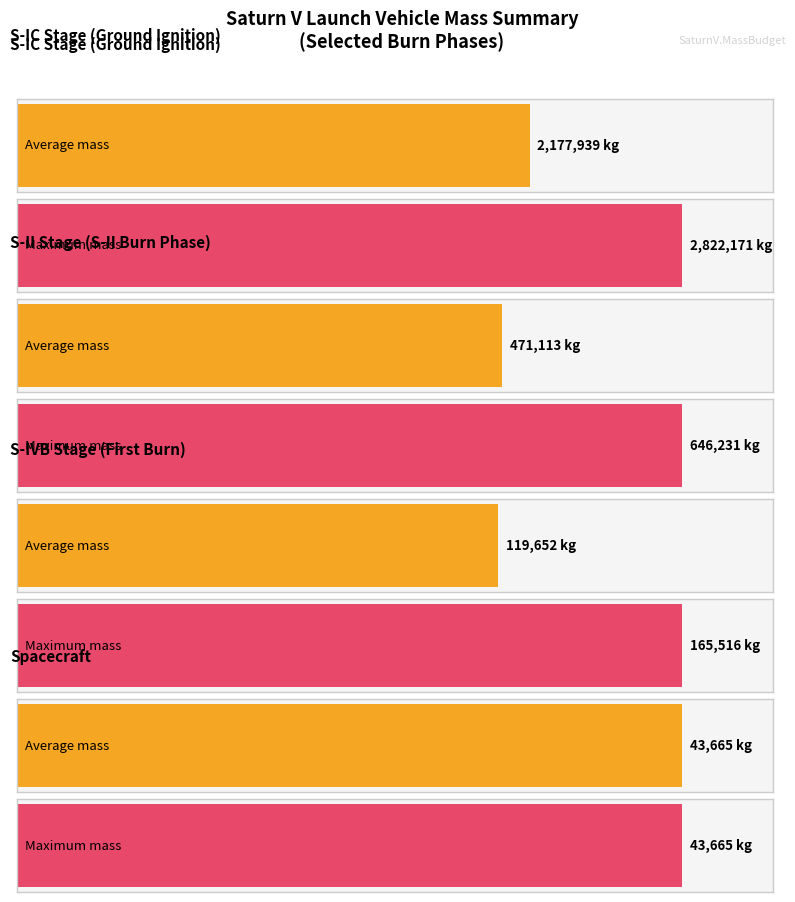

Which label corresponds to the largest value in the chart?

S-IC Stage